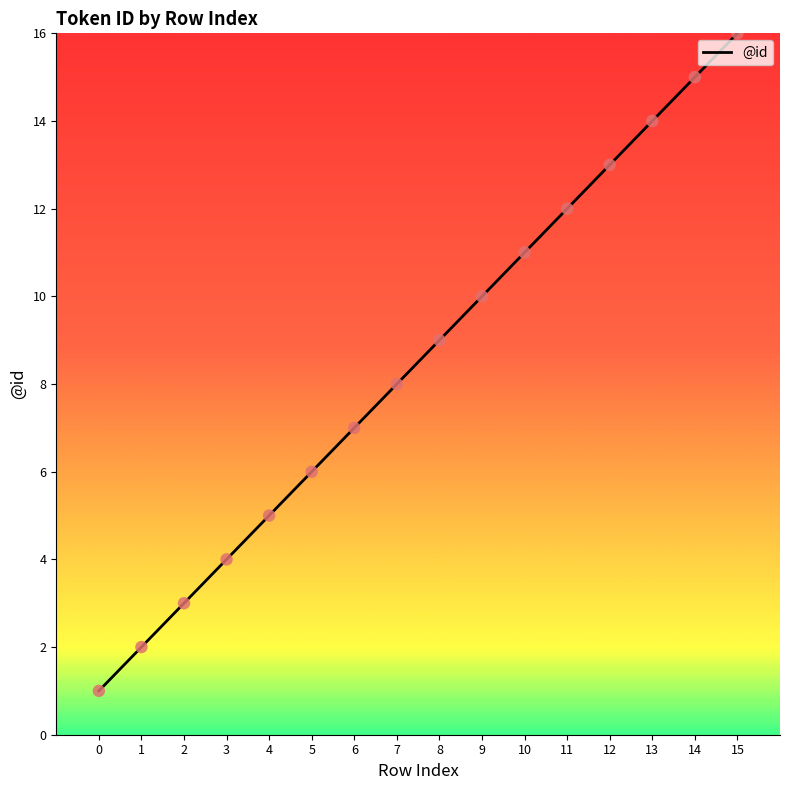

What is the ratio of the value at 9 to the value at 13?

0.7